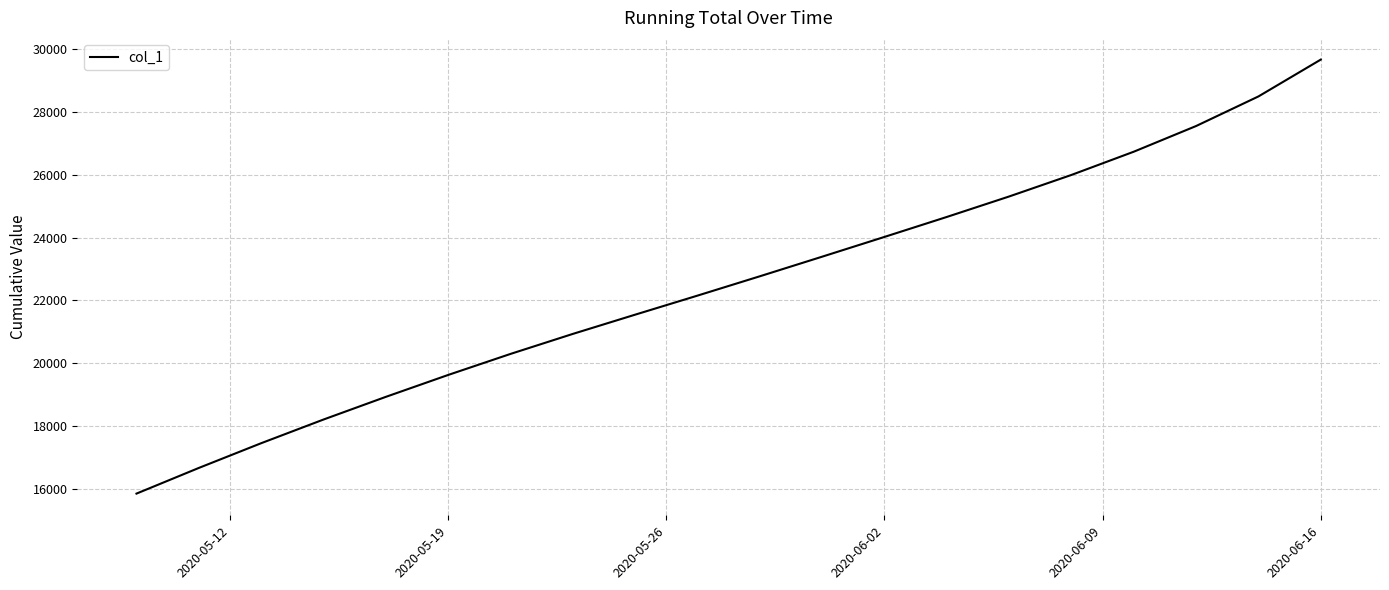

True or false: the data has more than 0 interior local peaks.

False